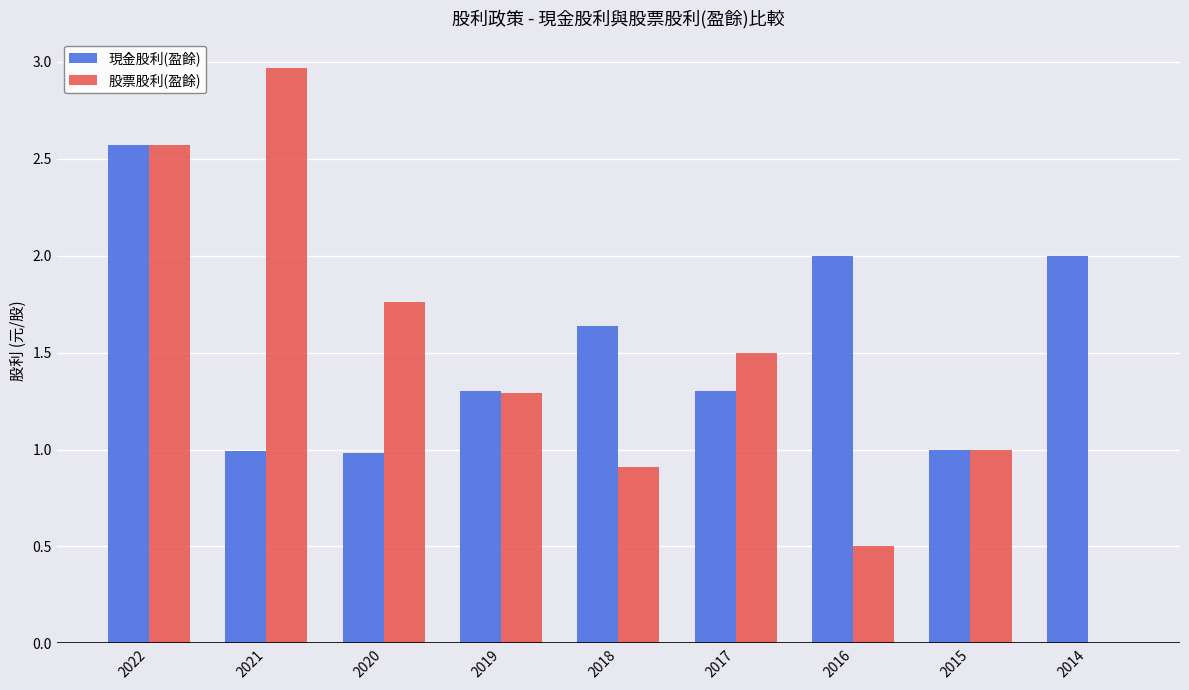

What is the sum of all 現金股利(盈餘) values?

13.8